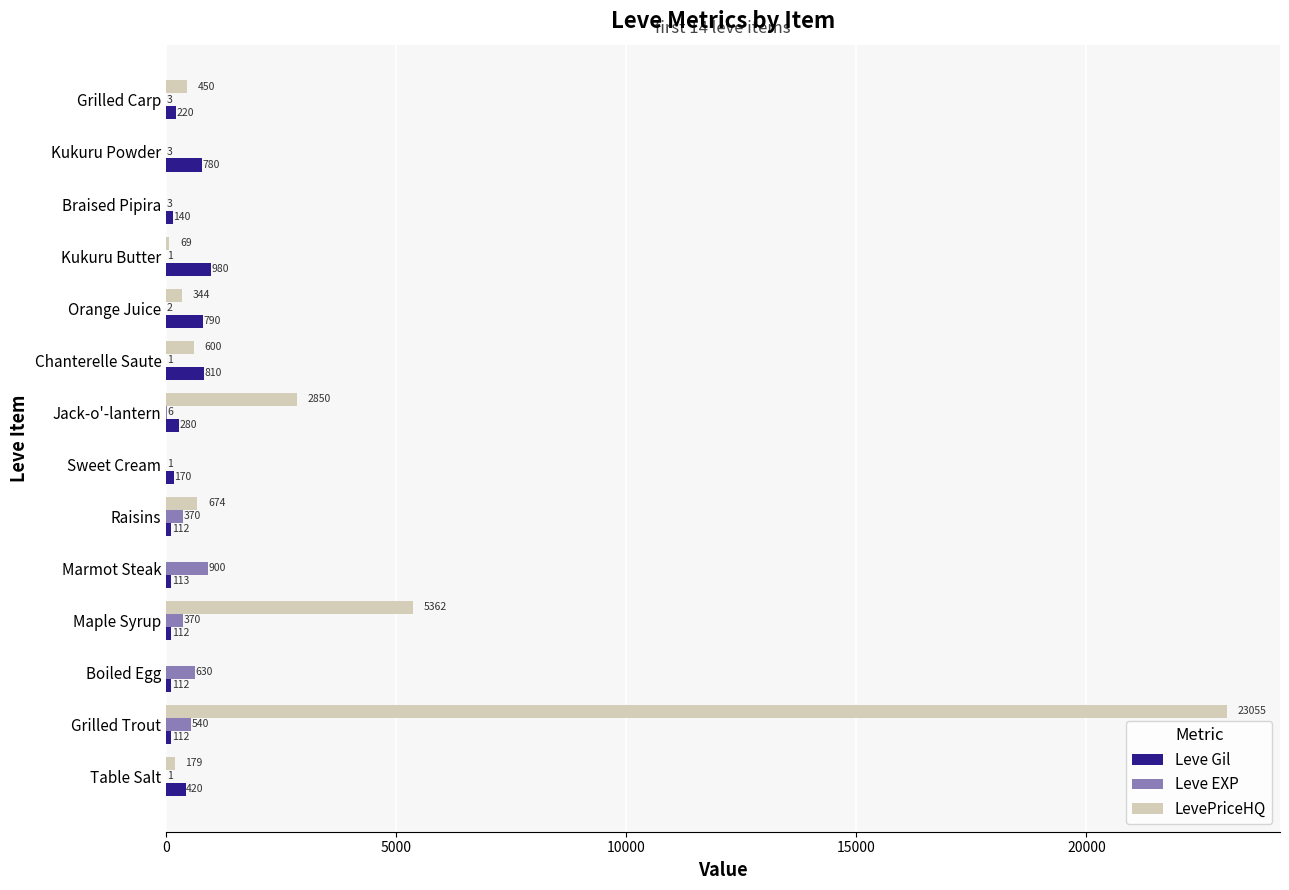

What is the average value of the LevePriceHQ series?

2398.7